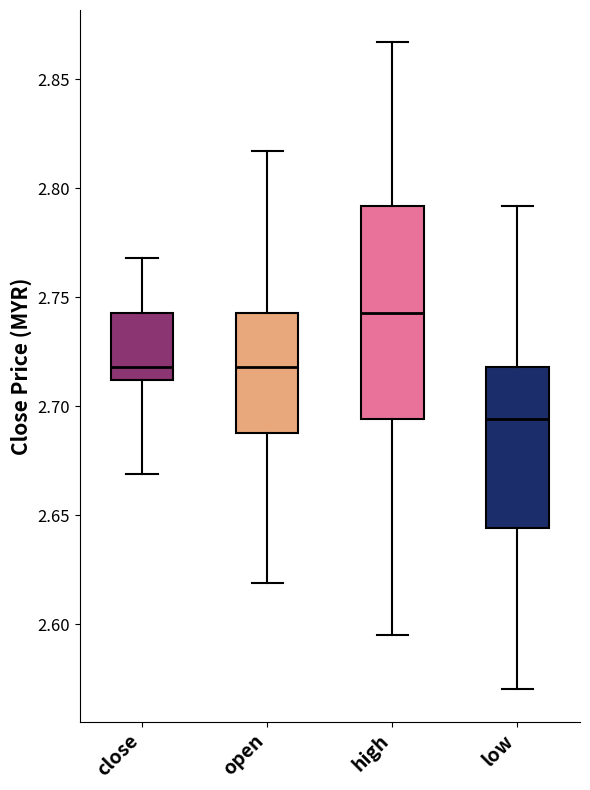

Reading left to right, transcribe this box plot: for each box, give where its median line is, the range the box spans, and where its two whiskers end, as read against the y-axis. The values are not printed on the chart, so give them approximately, as read against the axis.

close: median 2.720, box 2.710 to 2.745, whiskers 2.670 to 2.770
open: median 2.720, box 2.690 to 2.745, whiskers 2.620 to 2.815
high: median 2.745, box 2.695 to 2.790, whiskers 2.595 to 2.865
low: median 2.695, box 2.645 to 2.720, whiskers 2.570 to 2.790